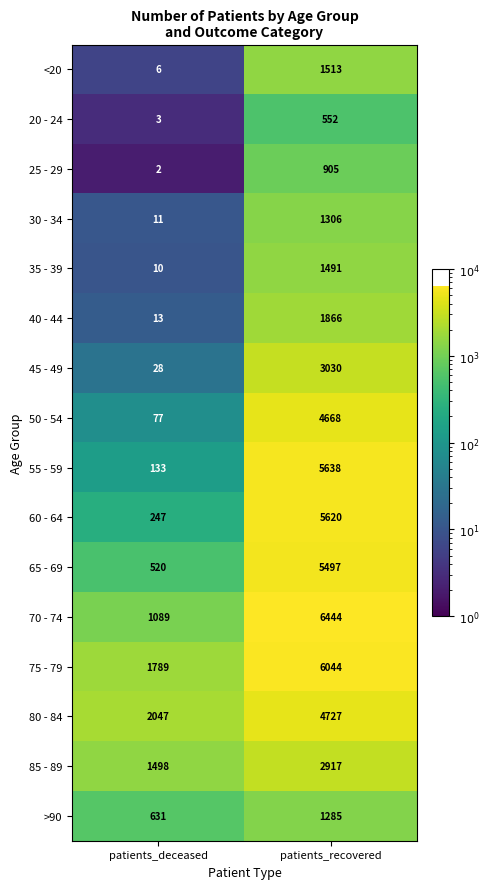

Rank the series by their maximum value, from lowest to highest.

20 - 24, 25 - 29, >90, 30 - 34, 35 - 39, <20, 40 - 44, 85 - 89, 45 - 49, 50 - 54, 80 - 84, 65 - 69, 60 - 64, 55 - 59, 75 - 79, 70 - 74